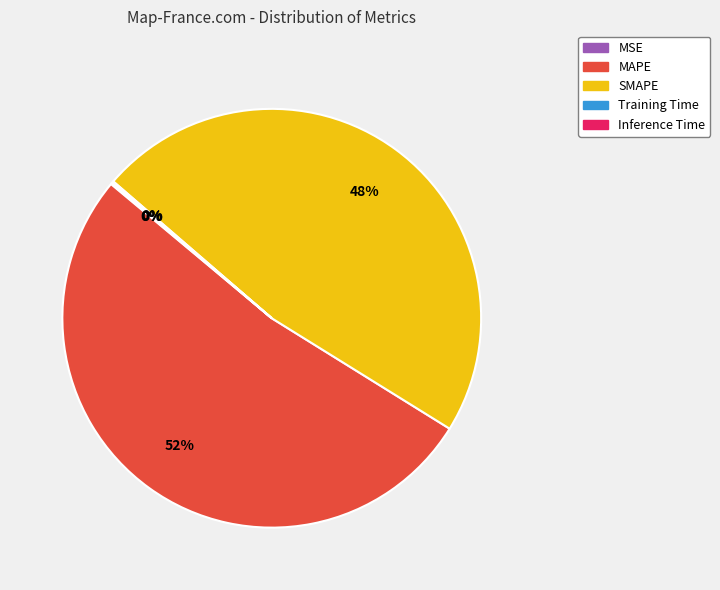

Is it true that SMAPE is 41% of the pie?

False